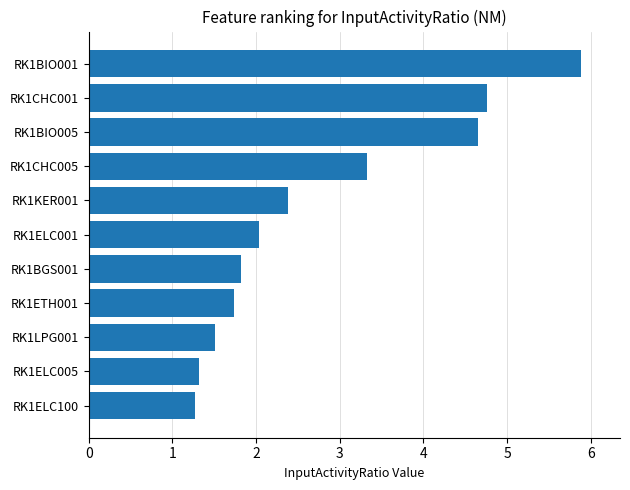

Are the bars grouped side by side (vs. stacked)?

No